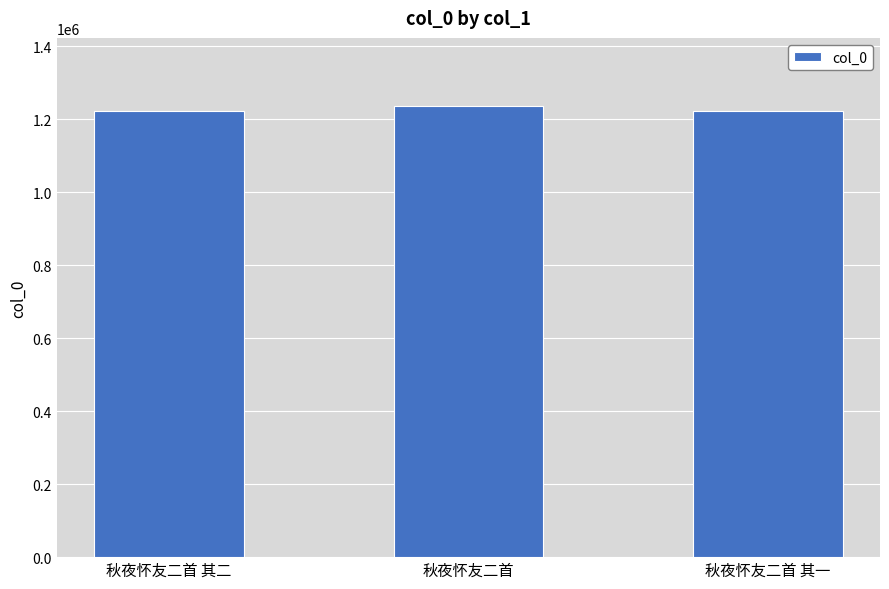

What value does the data have at 秋夜怀友二首, to the nearest 100?

1237100